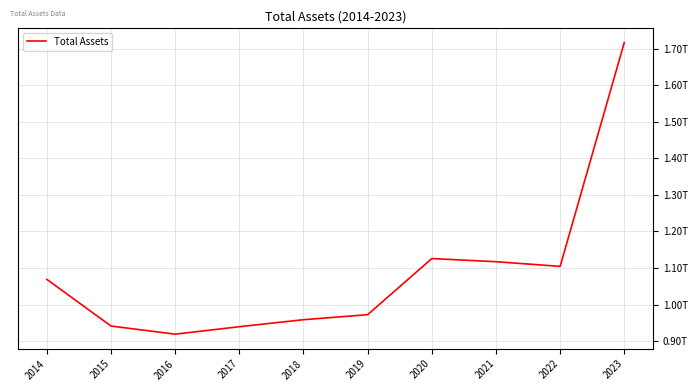

What is the value of the 10th point from the left?

1716924000000.0